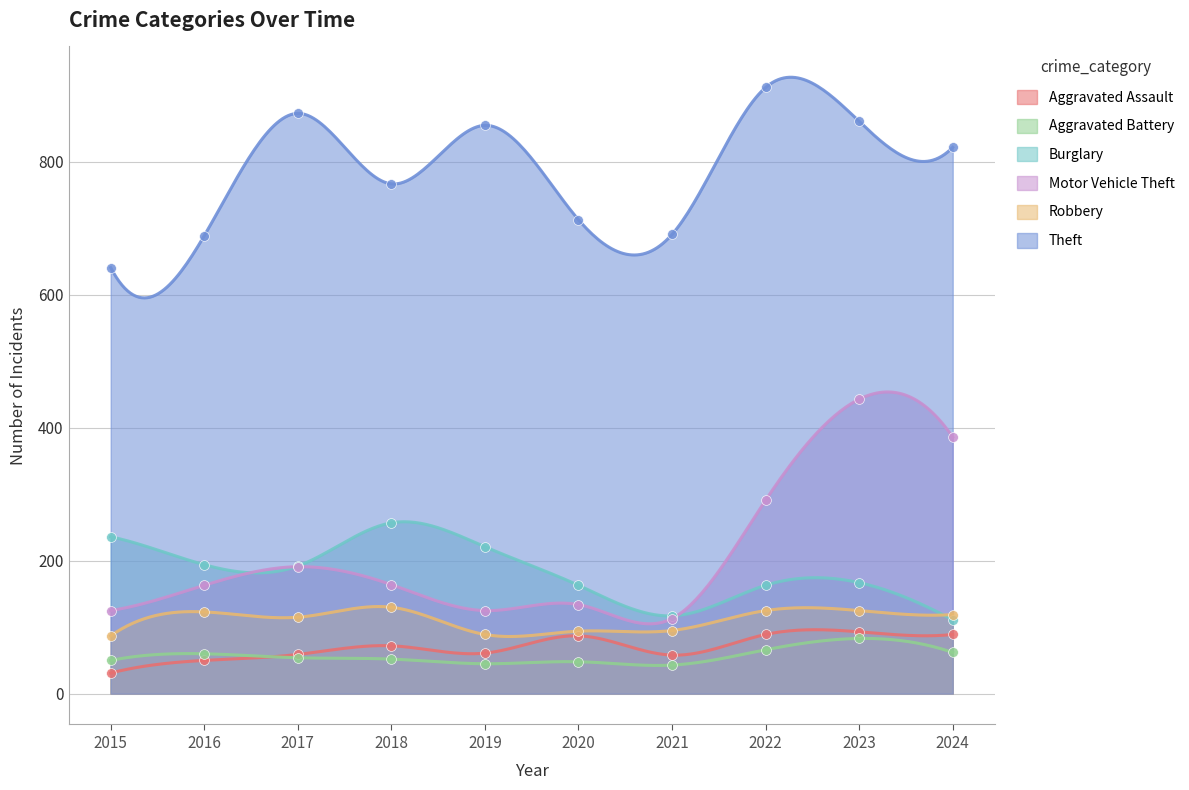

Which series reaches the maximum Y coordinate?

Theft